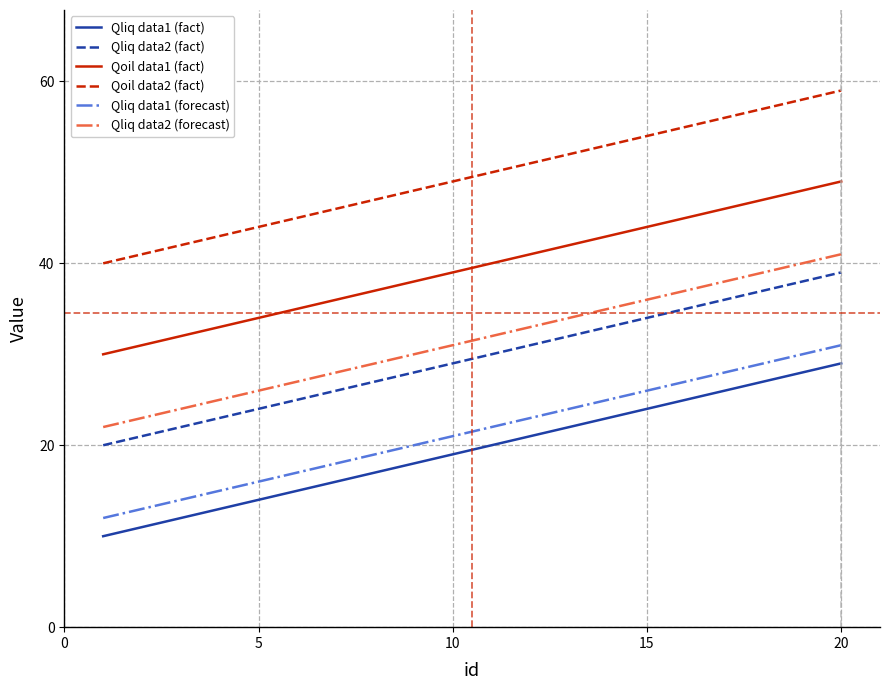

Which series has the largest total across all categories?

Qoil data2 (fact)